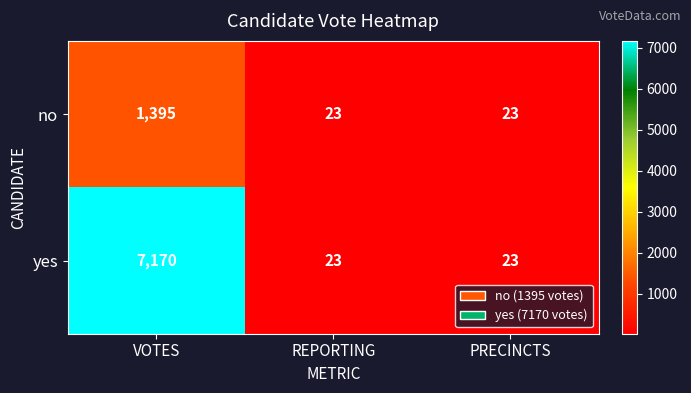

What is the minimum value shown in the chart?

23